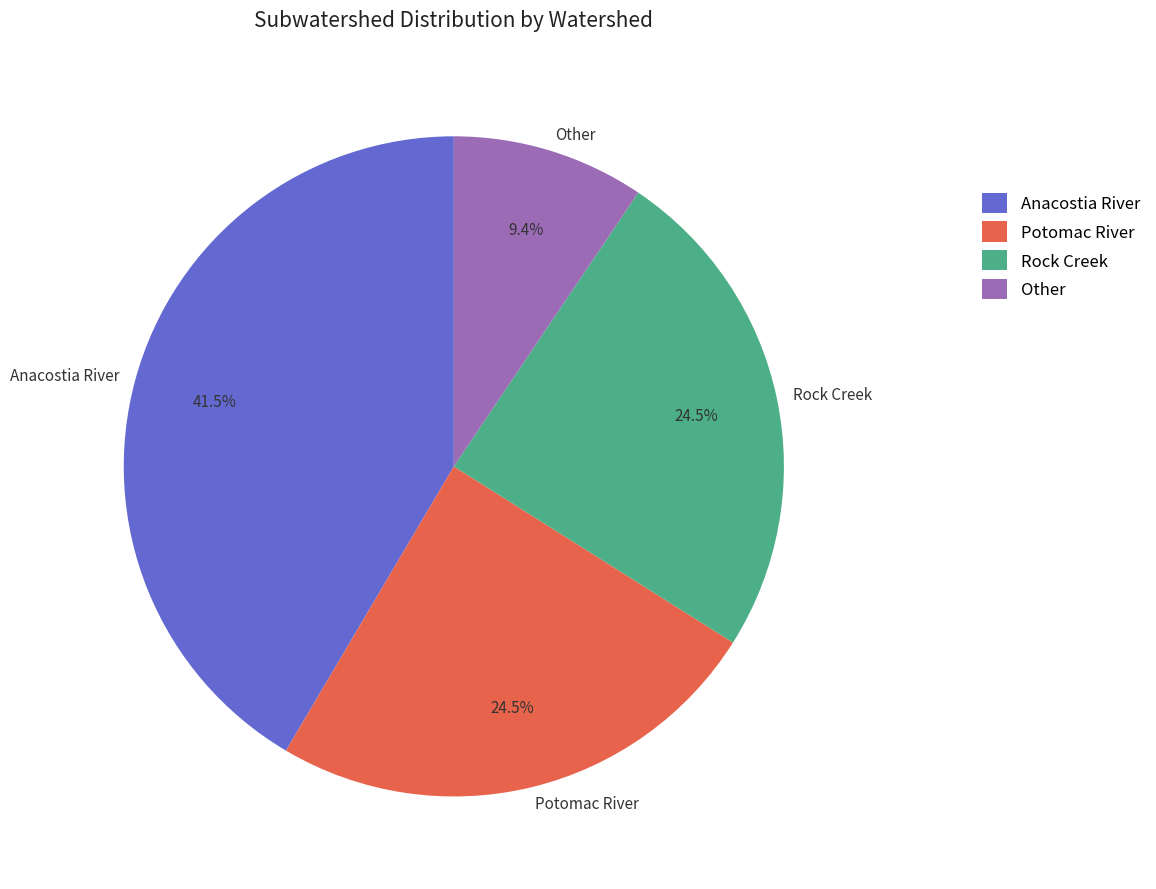

To the nearest percent, what is the average slice percentage?

25%